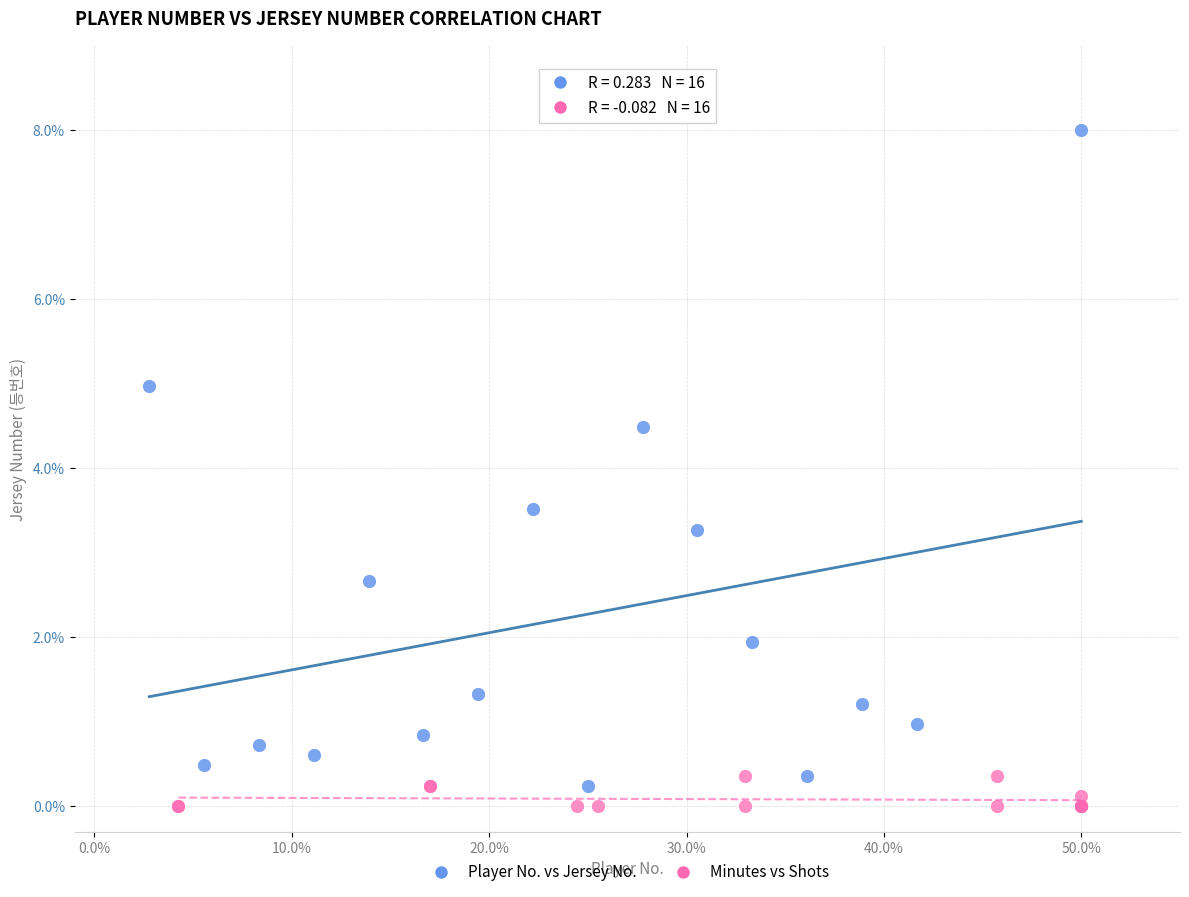

Which series contains the lowest Y value?

Minutes vs Shots